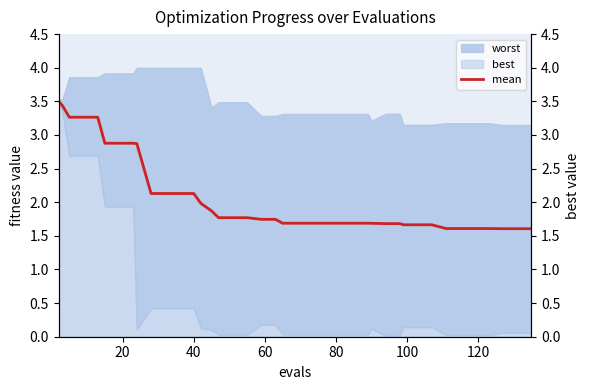

The chart shows a value of 1.0 at 19. True or false?

False